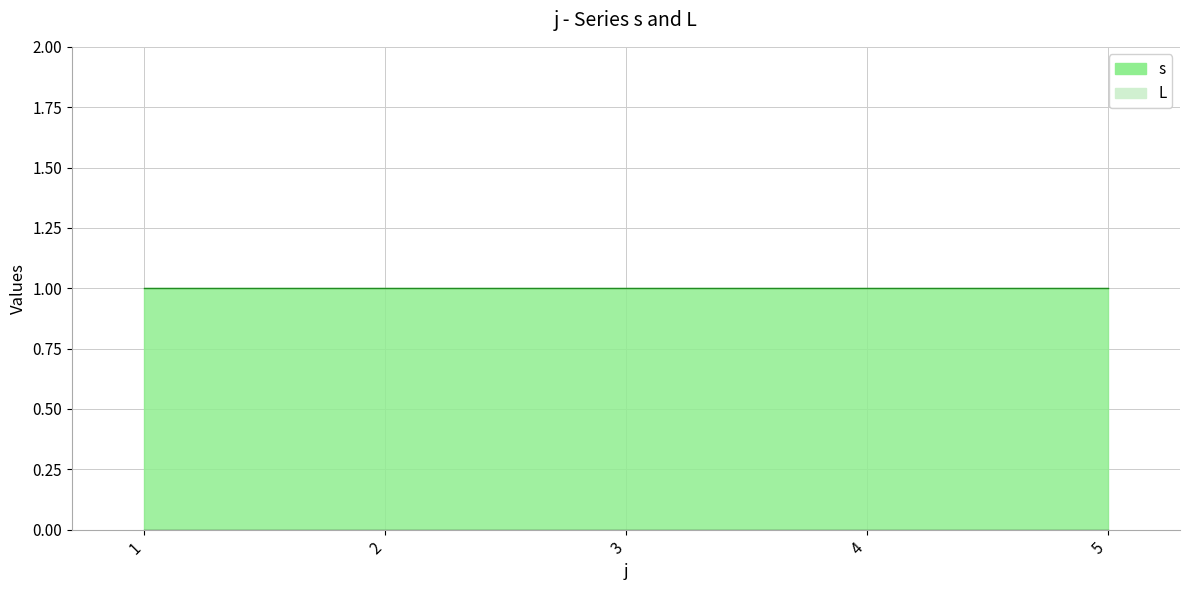

True or false: s and L cross at least once.

False